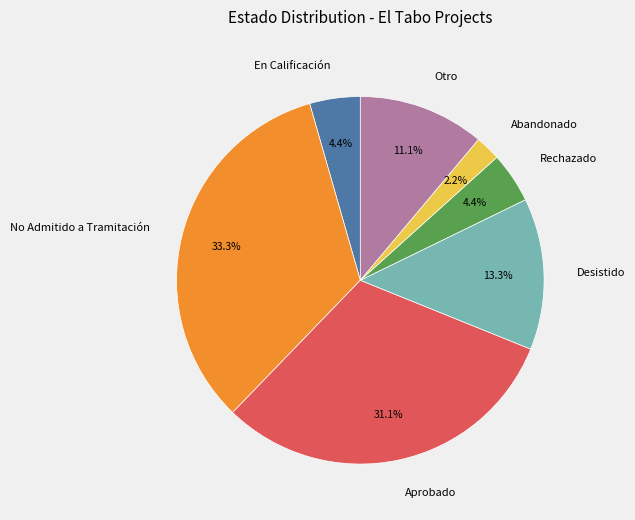

Which has a higher value, No Admitido a Tramitación or En Calificación?

No Admitido a Tramitación